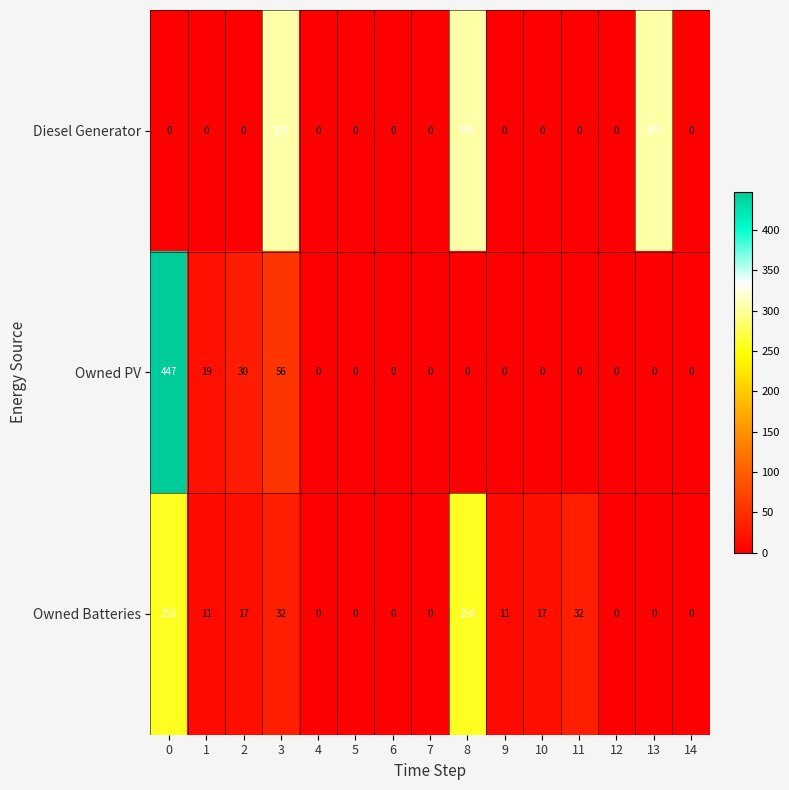

What is the average value of the Owned PV series?

37